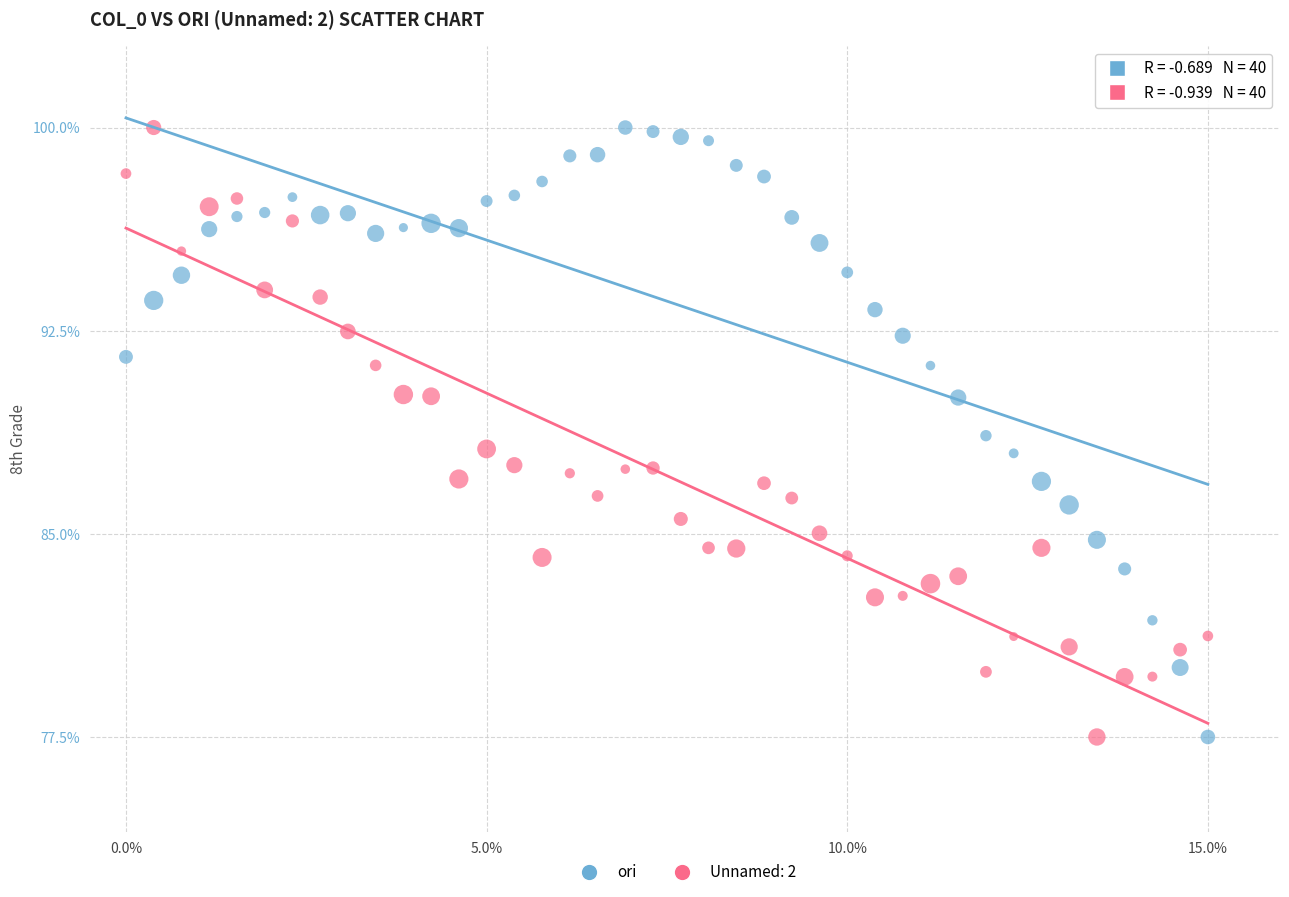

What is the X range (max minus min) for the scatter plot?

15.0